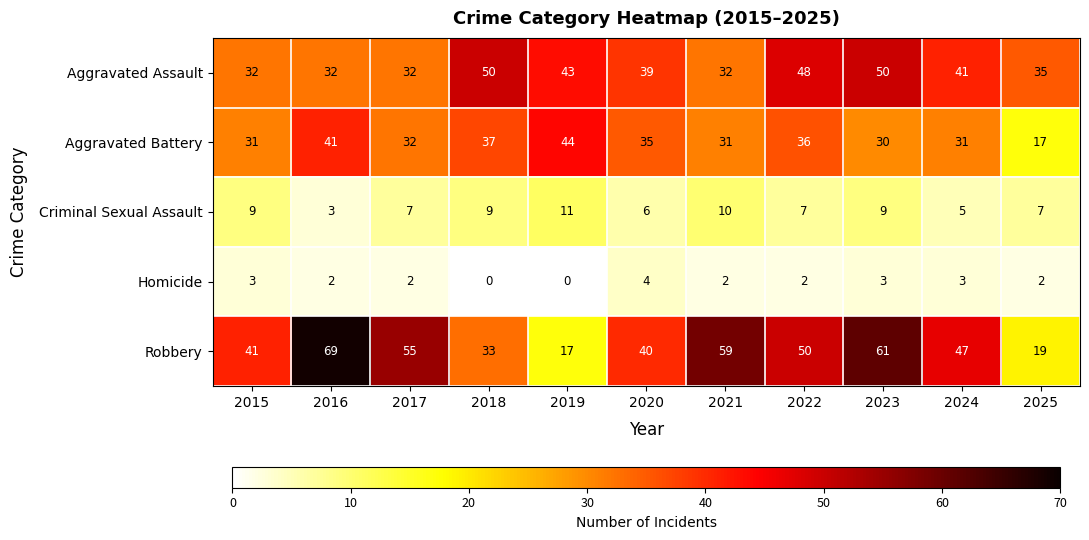

Where does the Aggravated Battery series first go above 32?

2016